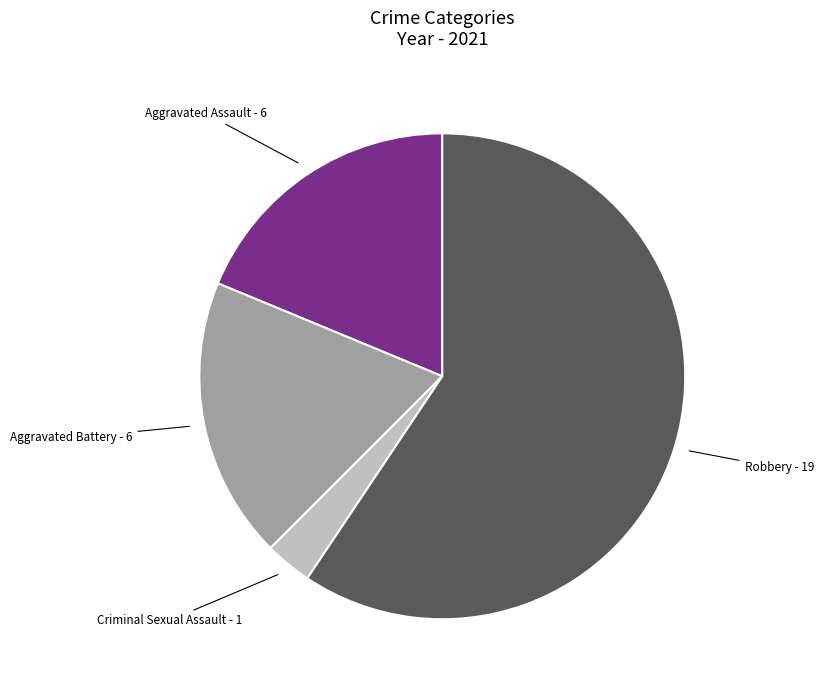

Which slice represents more than half of the pie?

Robbery